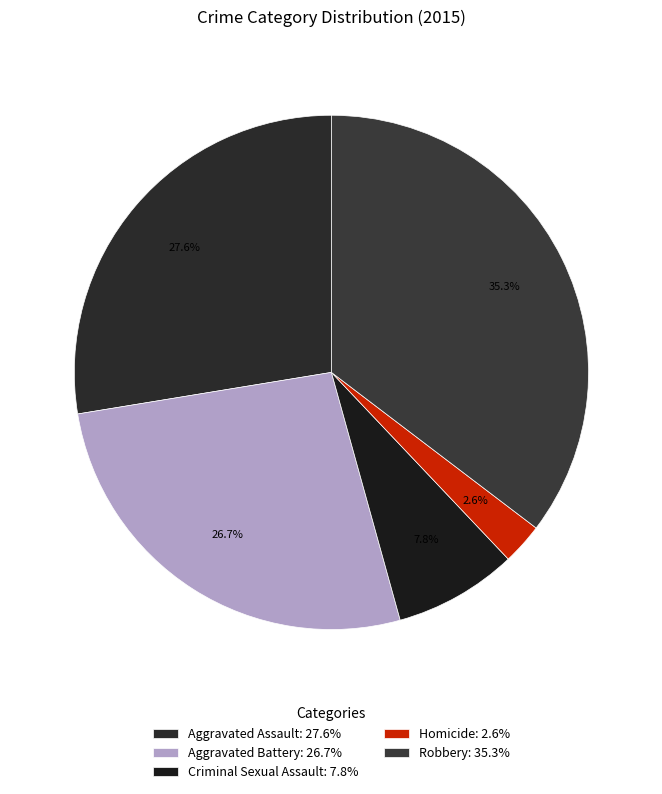

Is there a majority slice in this chart?

No